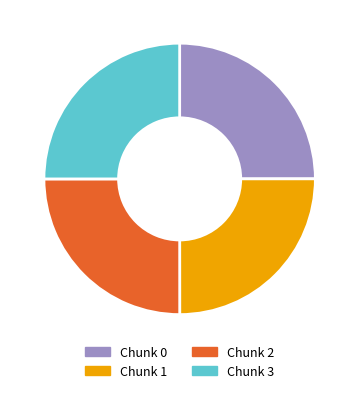

Is there a majority slice in this chart?

No